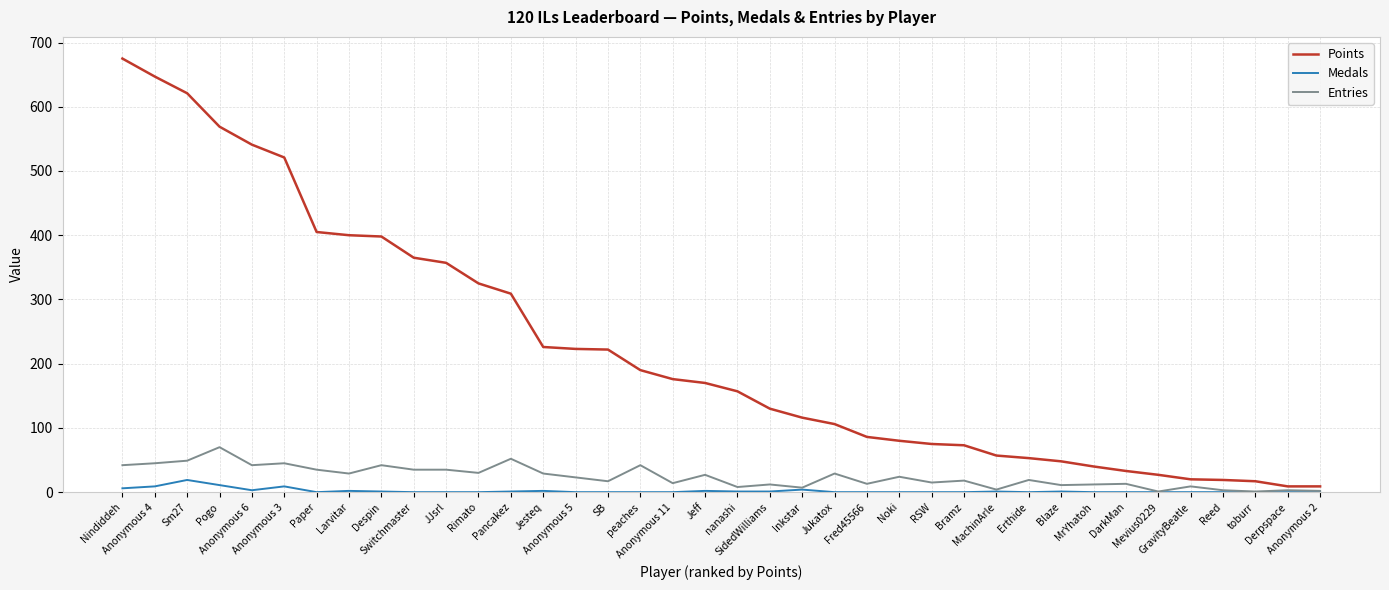

Which series has the largest range (max minus min)?

Points